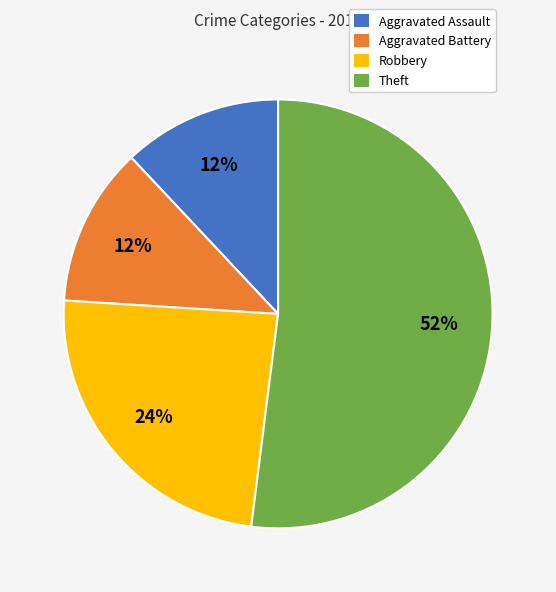

Which category has the biggest portion of the pie?

Theft